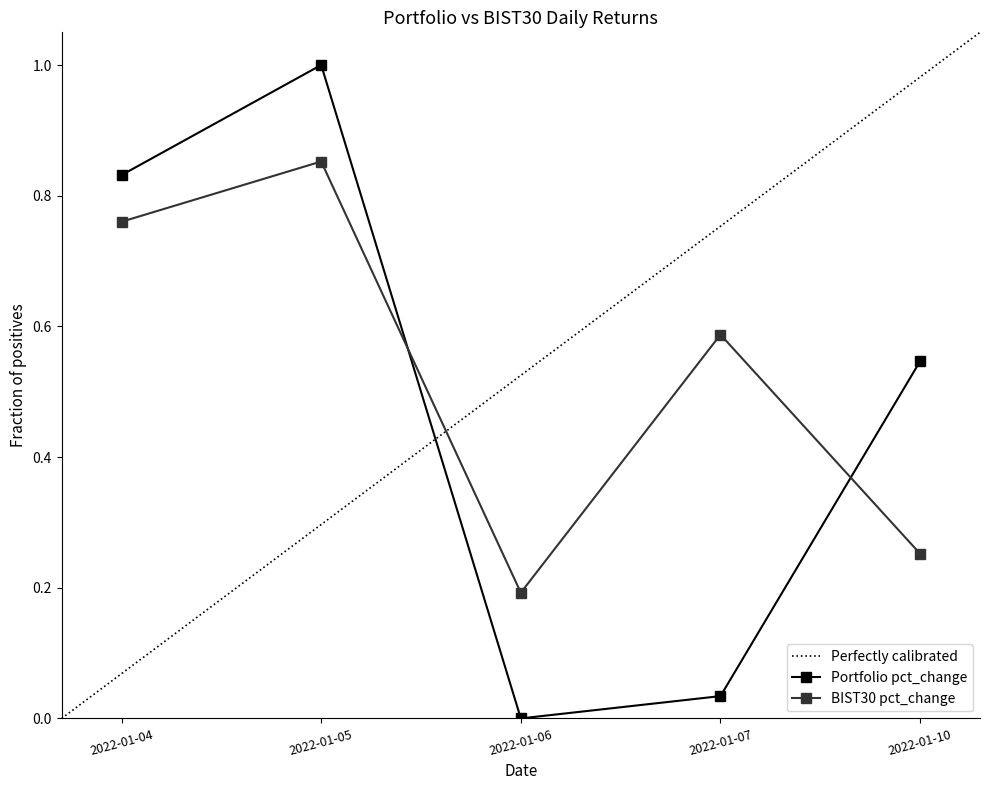

At which label is BIST30 pct_change closest to 0?

2022-01-06